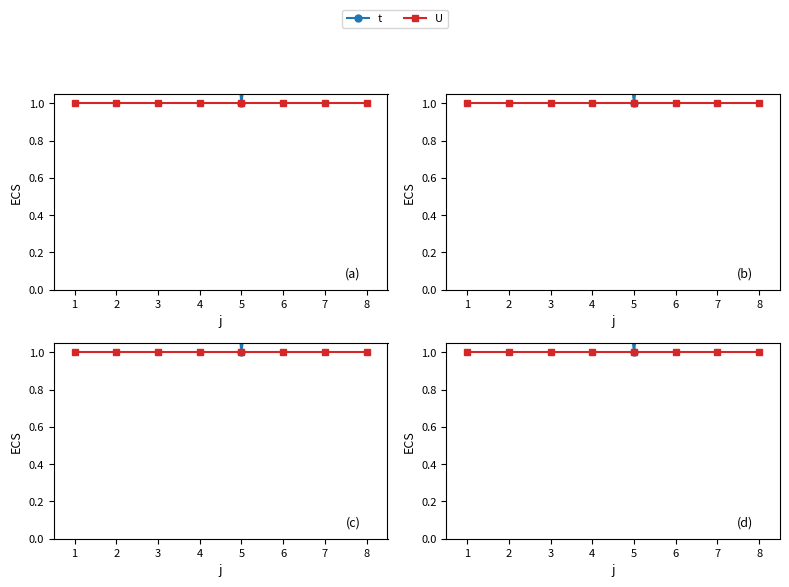

True or false: U has more than 1 points higher than both neighbors.

False